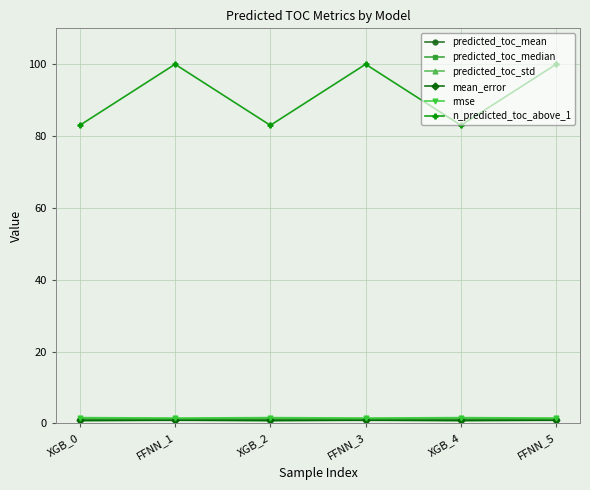

Is this an area chart (filled region under the line)?

No